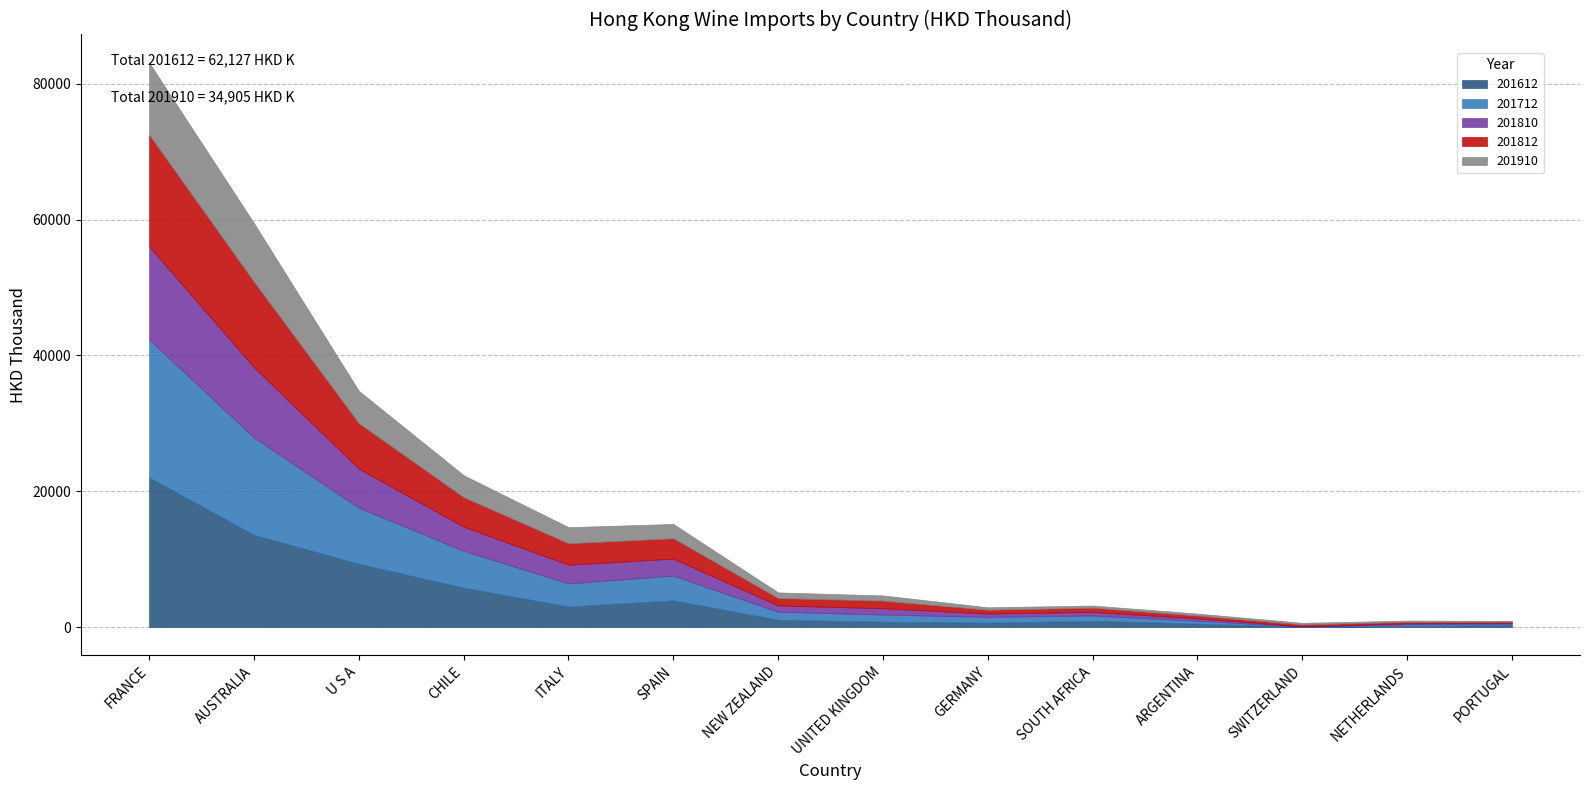

Which series has the widest spread of values?

201612